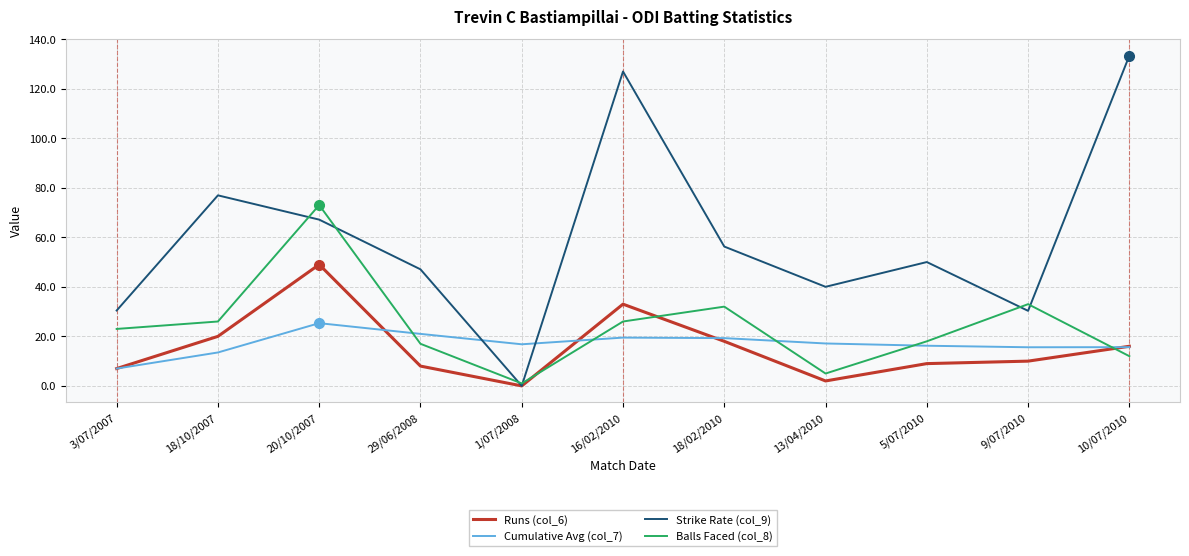

True or false: Strike Rate (col_9) and Cumulative Avg (col_7) cross at least once.

True